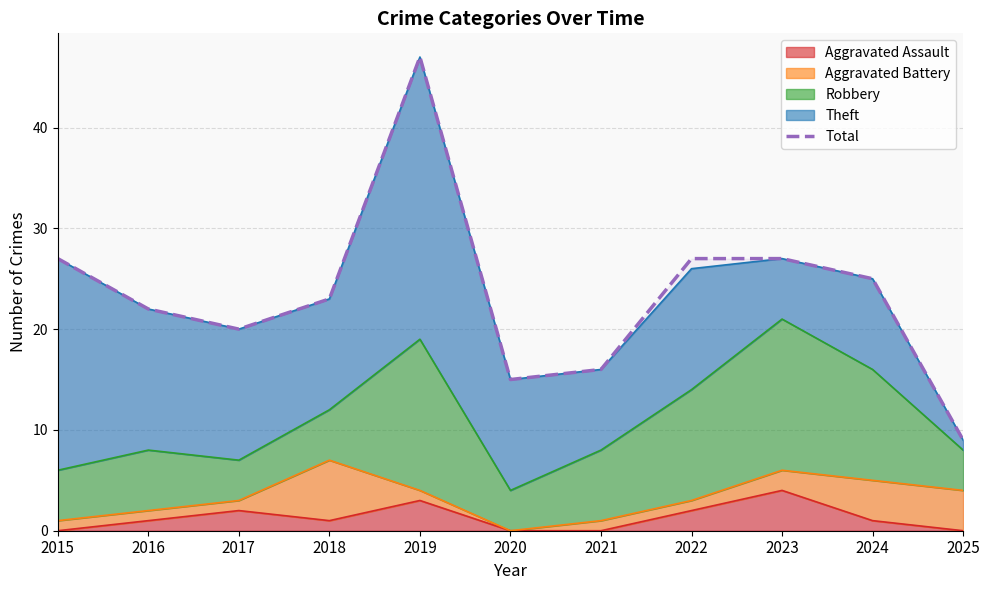

Read the value at 2015, to the nearest 5.

25